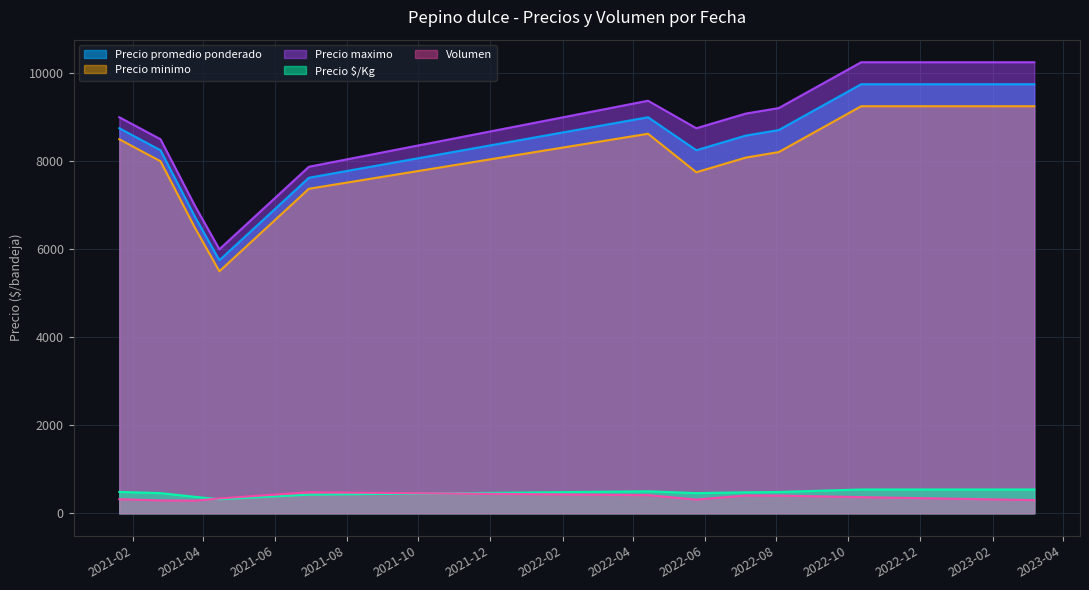

Read the Volumen value at 2021-03-25, to the nearest 10.

300